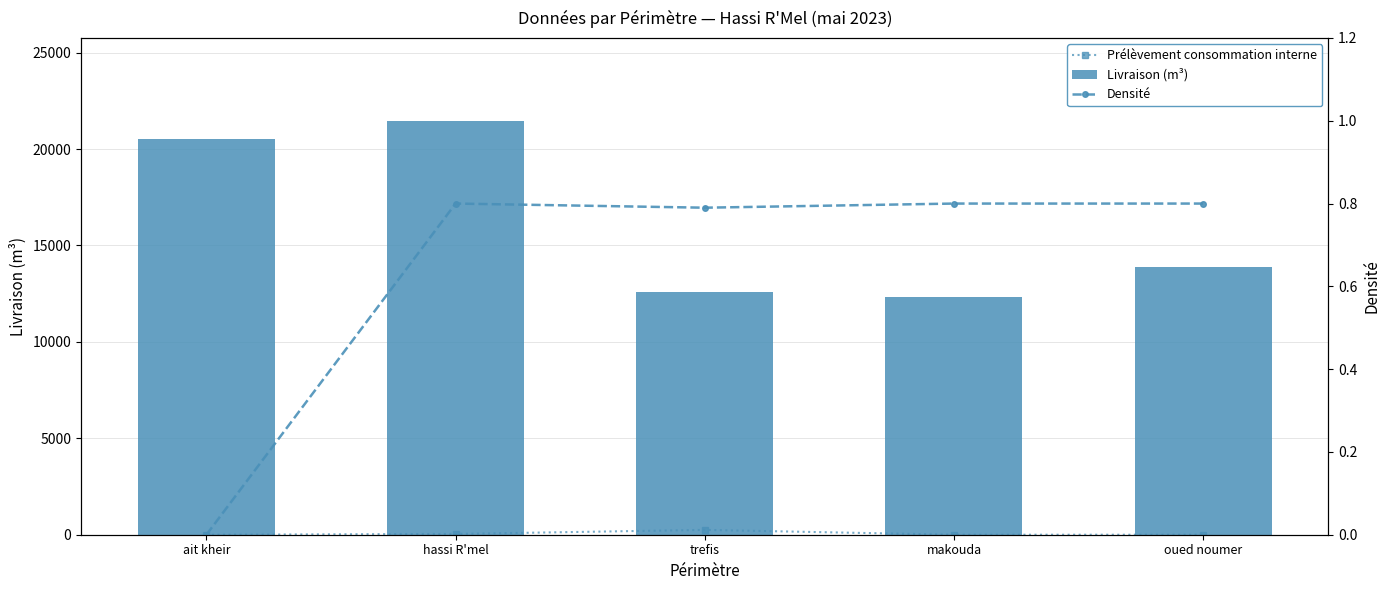

Is the value of Livraison (m³) at makouda greater than the value of Prélèvement consommation interne at makouda?

Yes